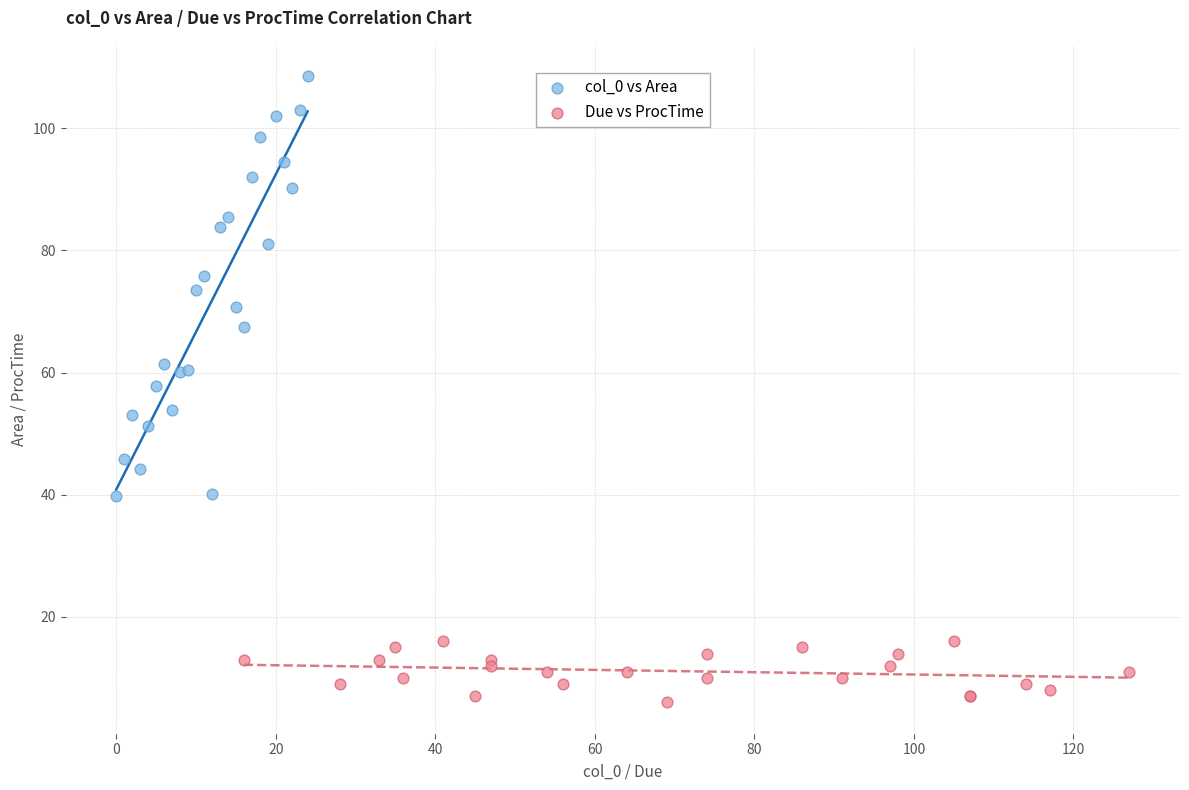

Which series has the widest spread of Y values?

col_0 vs Area